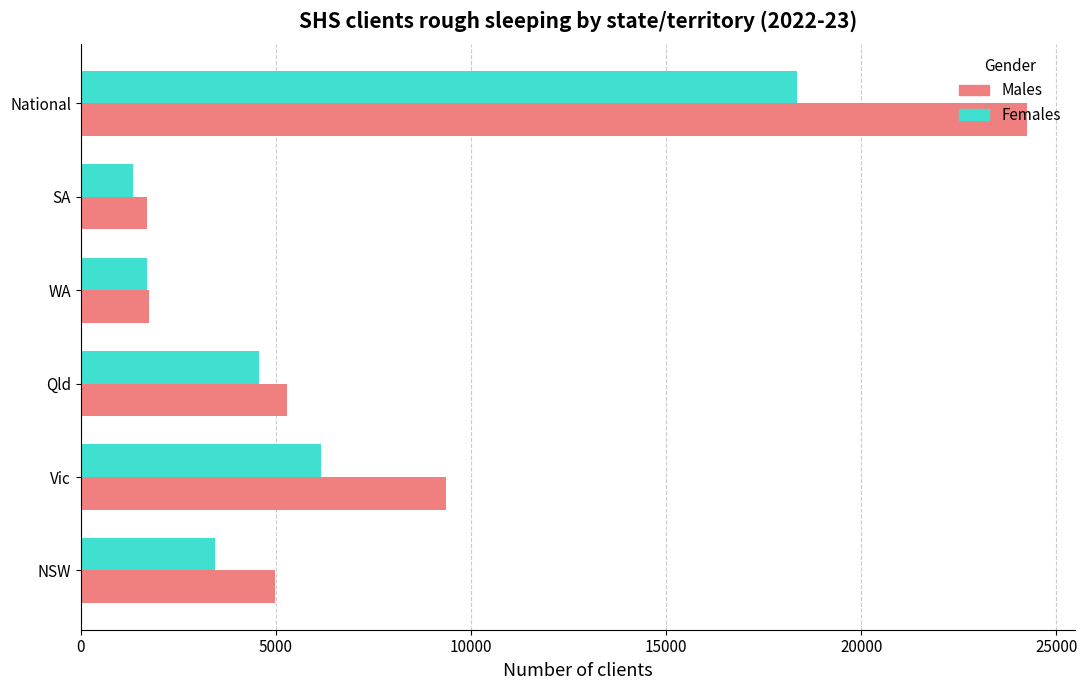

How many distinct data groups are displayed?

2